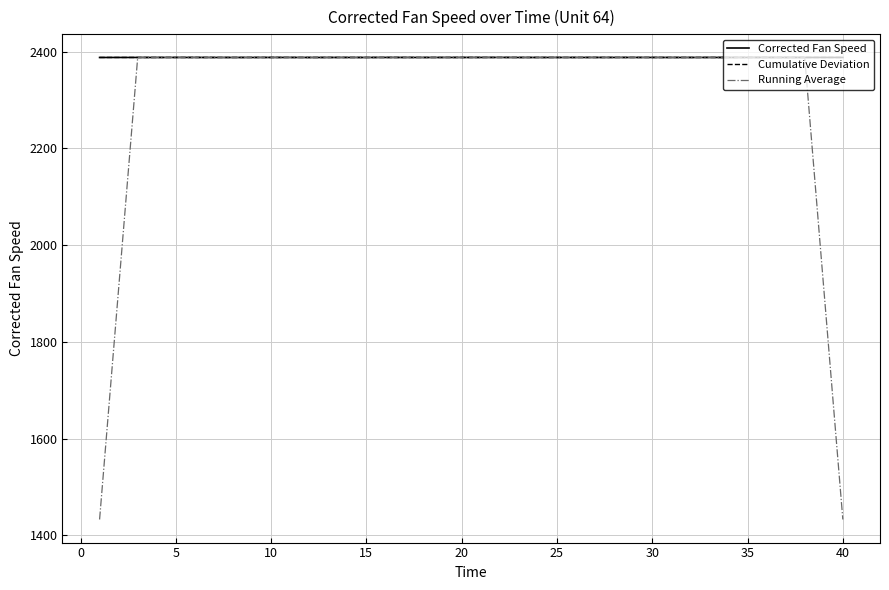

What is the difference between the maximum and minimum values in the Corrected Fan Speed series?

0.1